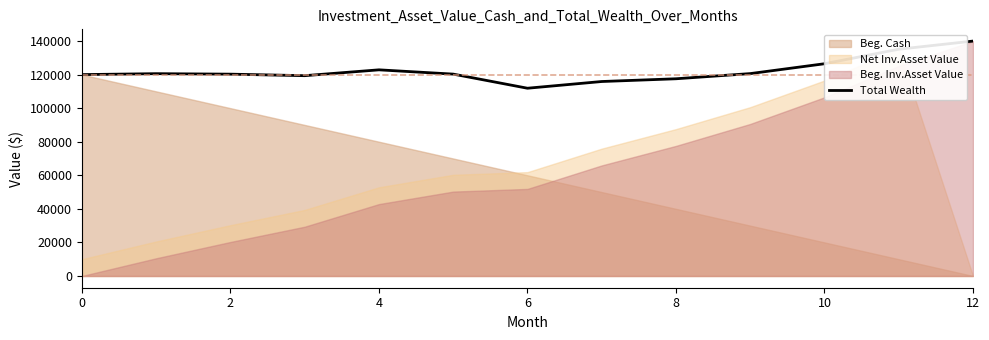

True or false: the data has more than 1 interior local peaks.

True